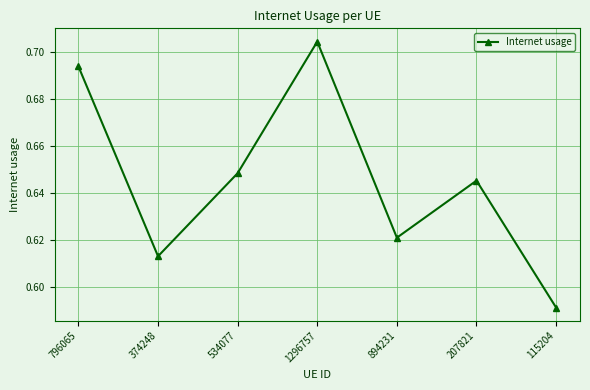

What is the sum of the values at 115204 and 1296757?

1.3